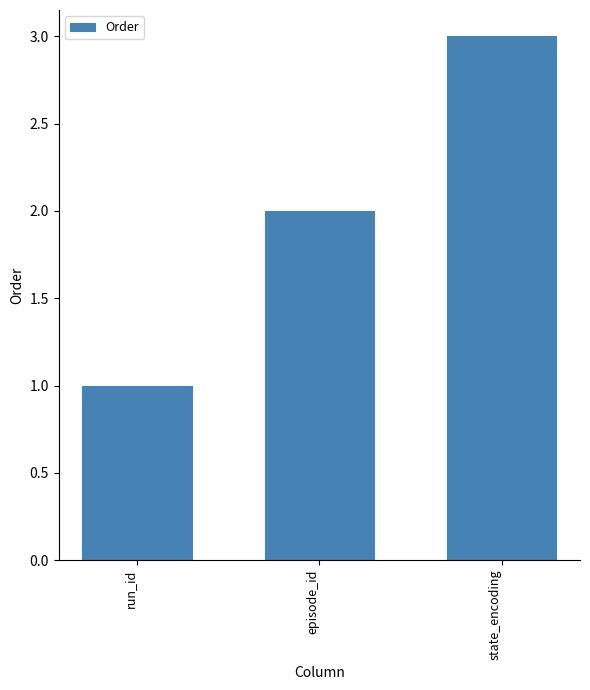

Rank the categories by value from lowest to highest.

run_id, episode_id, state_encoding